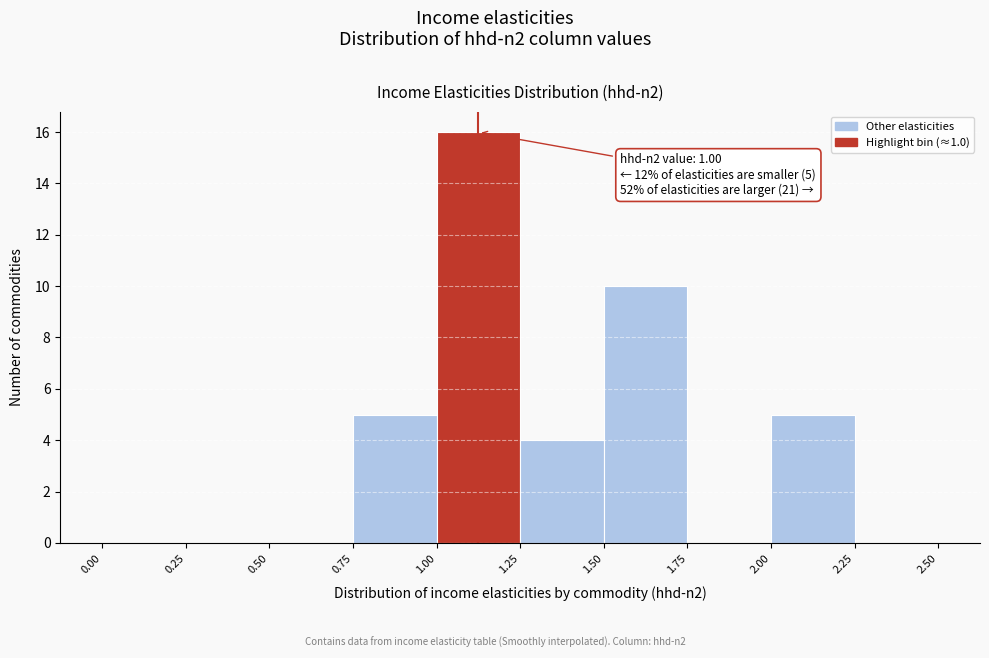

Over which range of the x-axis is the bar tallest?

1.00 to 1.25